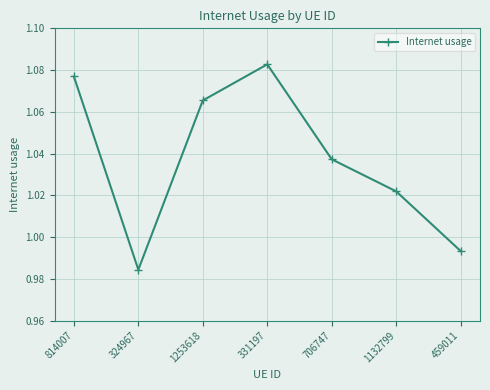

True or false: the data shows 0.7 at 459011.

False